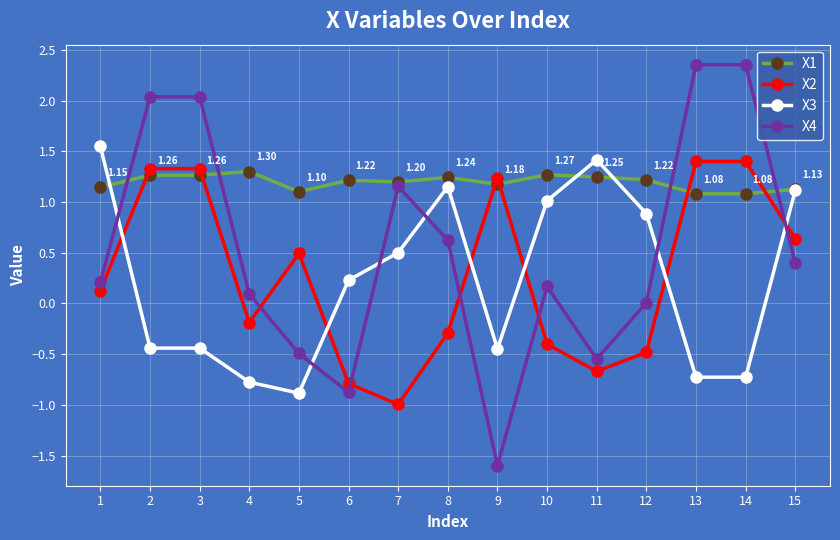

True or false: X3 has more than 1 interior local peaks.

True